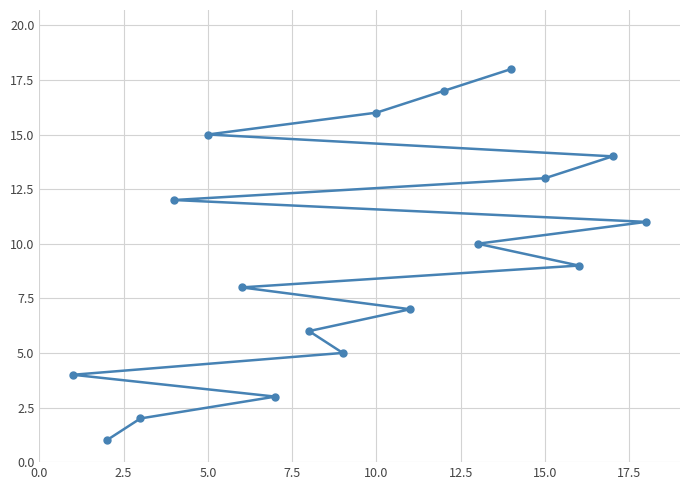

What is the difference between the maximum and second lowest values?

16